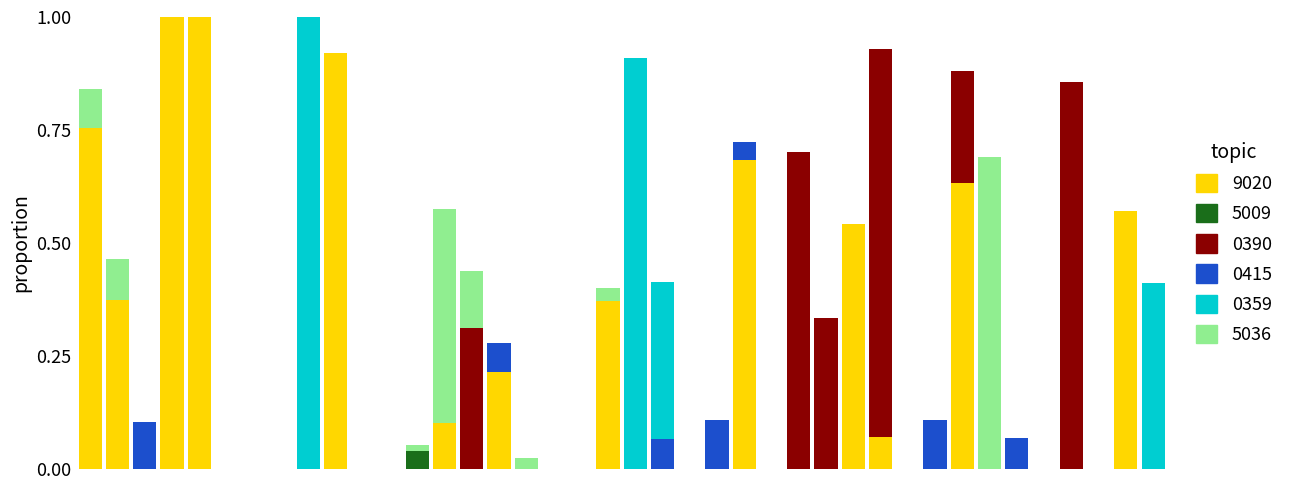

What is the maximum value for 9020?

1.0